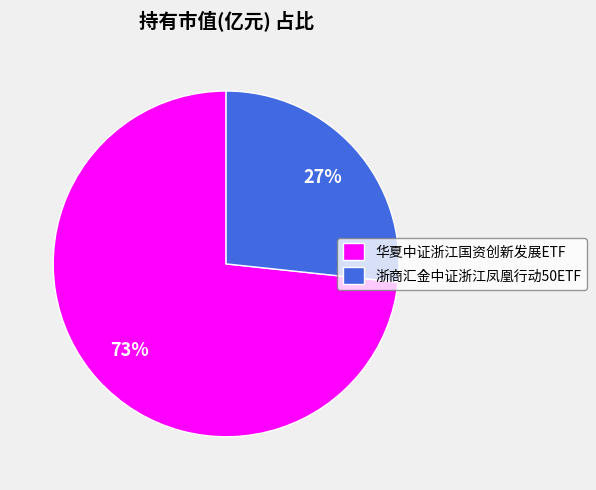

What percentage is the 浙商汇金中证浙江凤凰行动50ETF slice, to the nearest percent?

27%